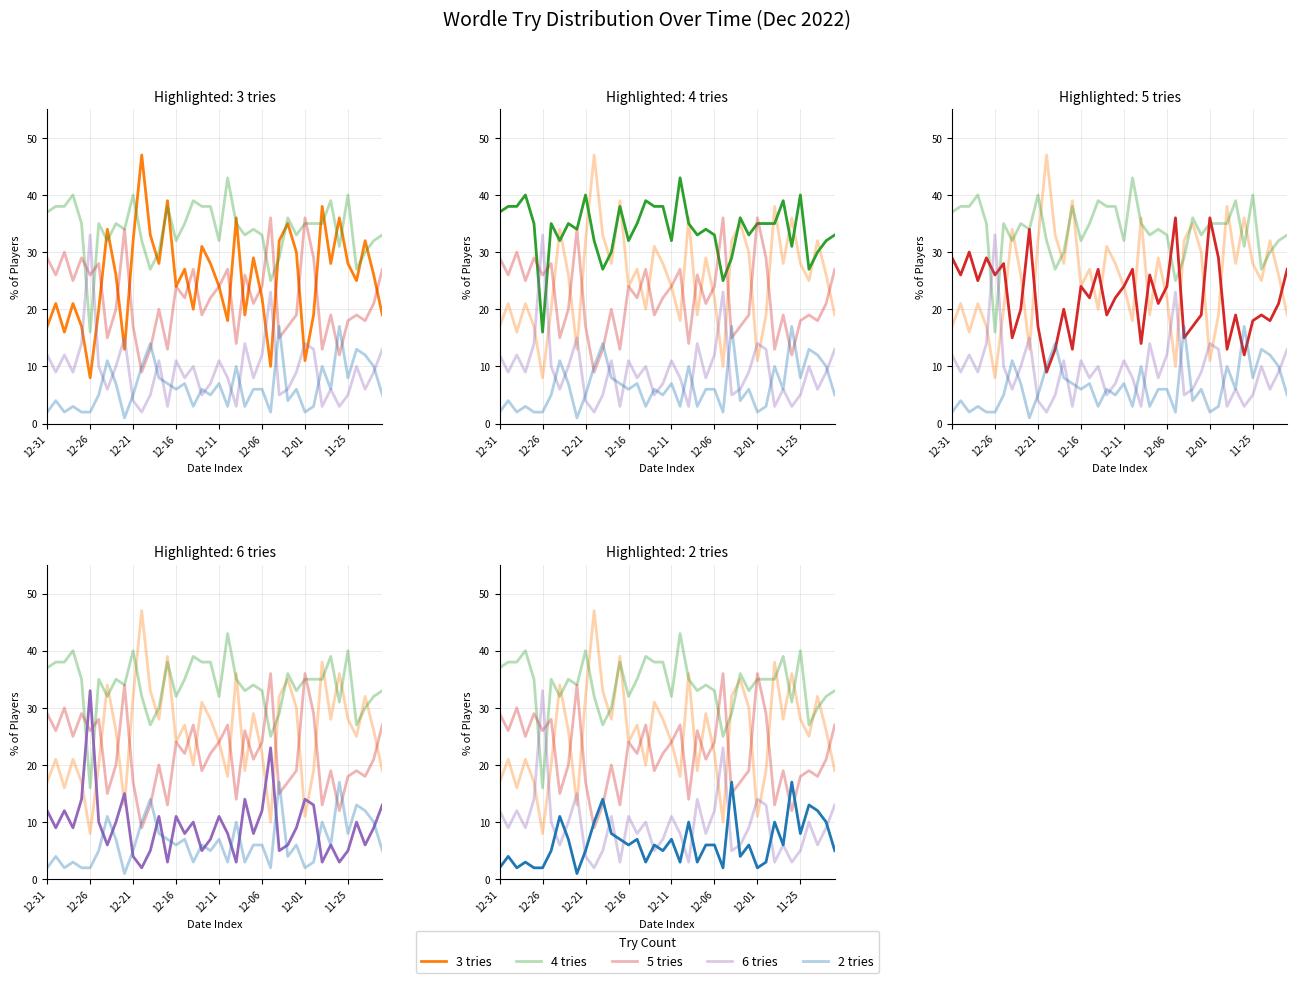

Is the value of 2 tries at 38 greater than the value of 3 tries at 37?

No